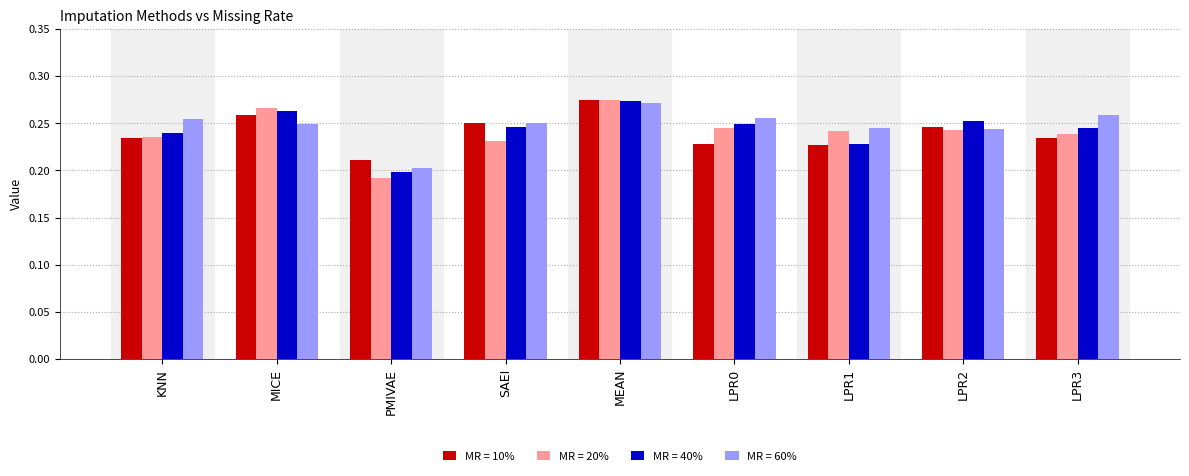

Is it true that MR = 60% equals 0.2 at LPR1?

True